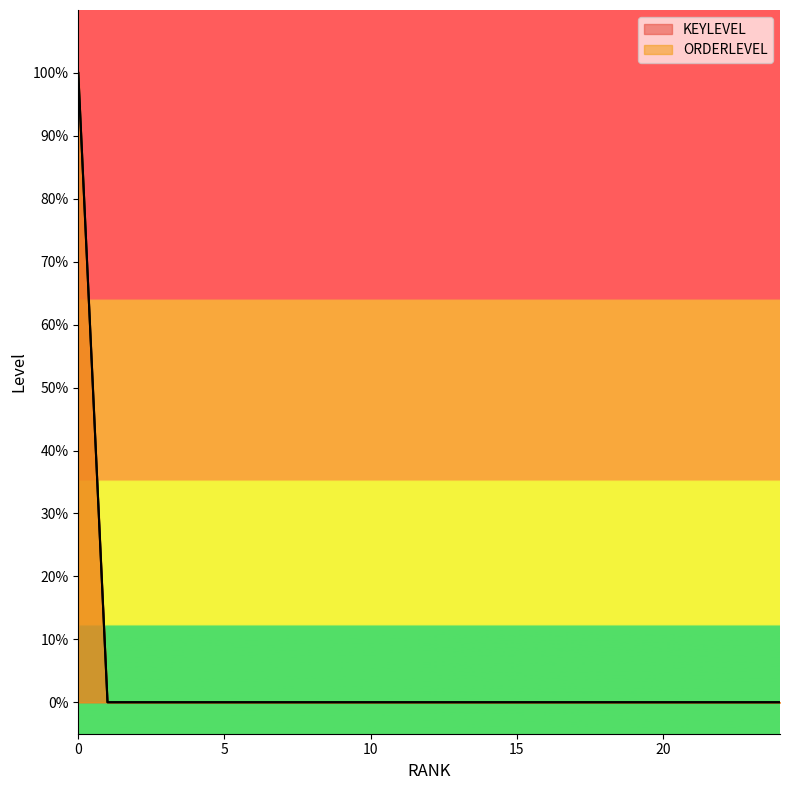

How many categories are shown in the chart?

25